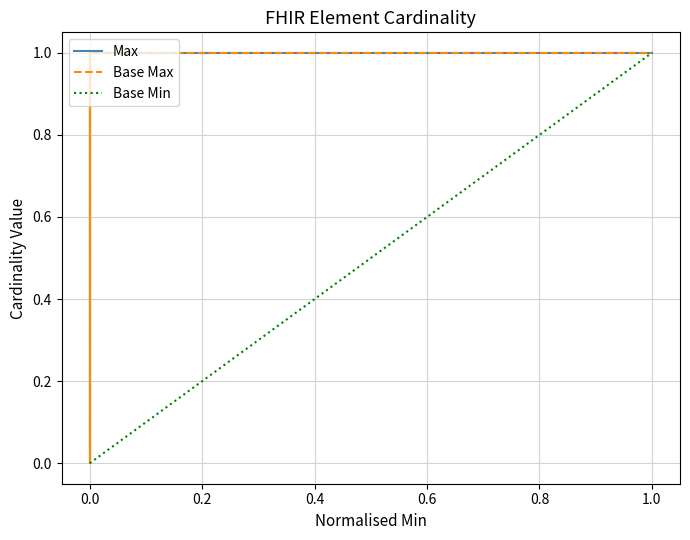

True or false: Base Max and Max intersect in this chart.

False